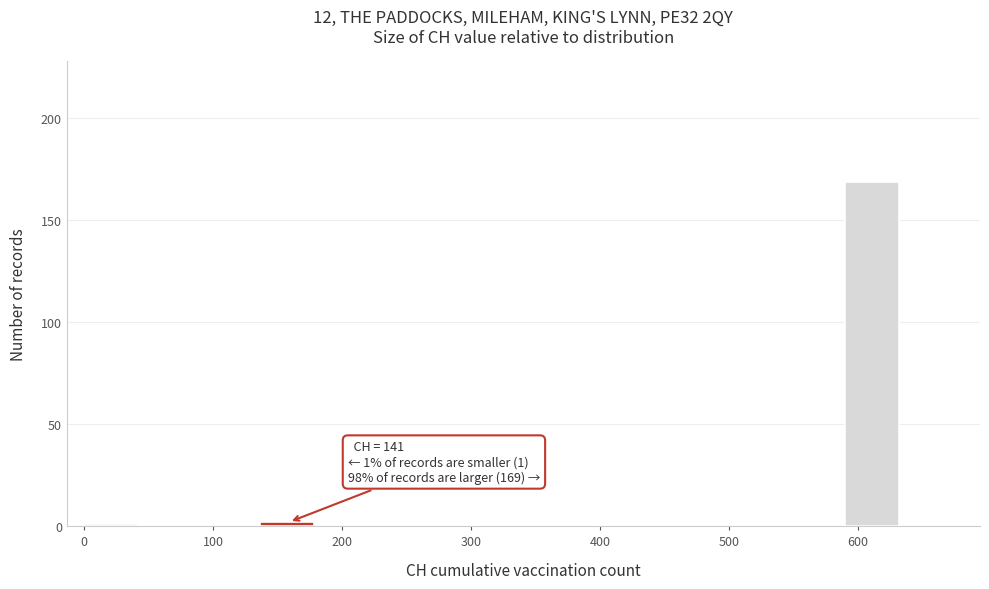

Over which range of the x-axis is the bar tallest?

590 to 640